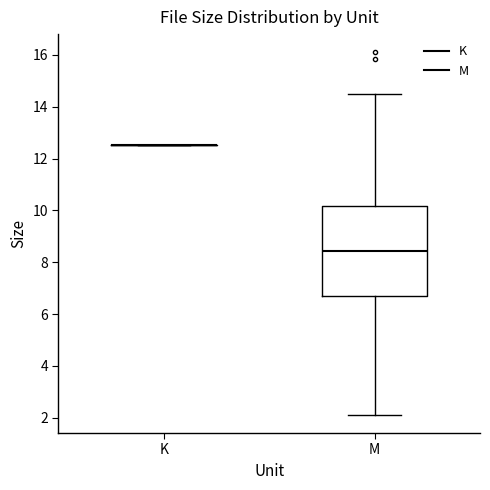

Reading left to right, transcribe this box plot: for each box, give where its median line is, the range the box spans, and where its two whiskers end, as read against the y-axis. The values are not printed on the chart, so give them approximately, as read against the axis.

K: box collapsed to a line at 12.6, whiskers 12.6 to 12.6
M: median 8.4, box 6.8 to 10.2, whiskers 2.2 to 14.6